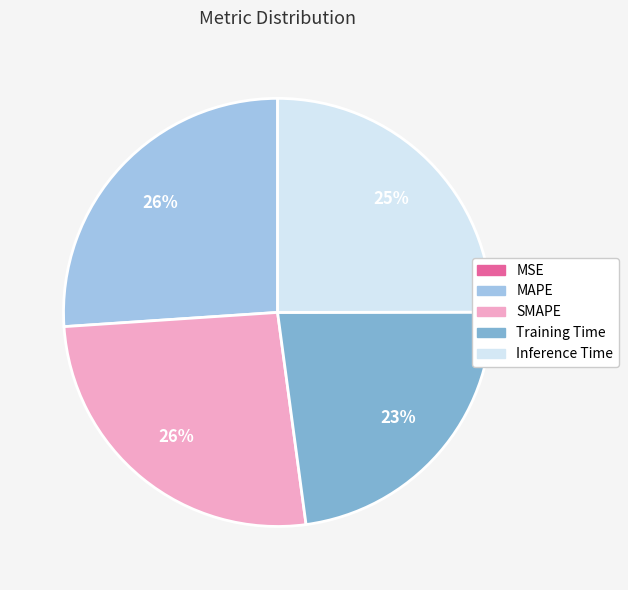

Is there any slice that represents more than half of the pie?

No